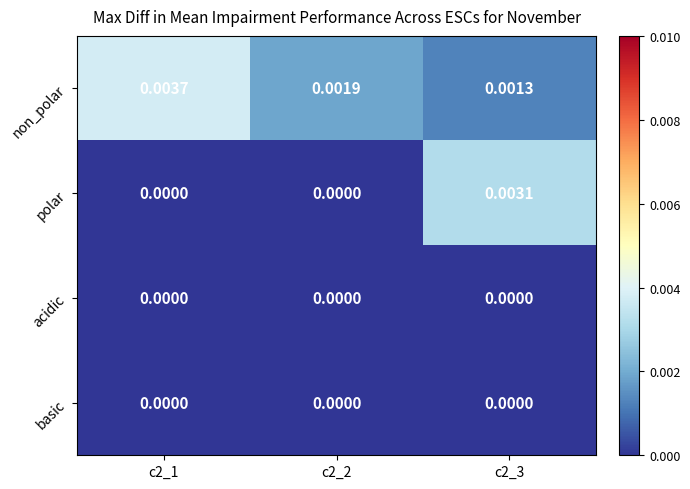

Which series has the largest total across all categories?

non_polar